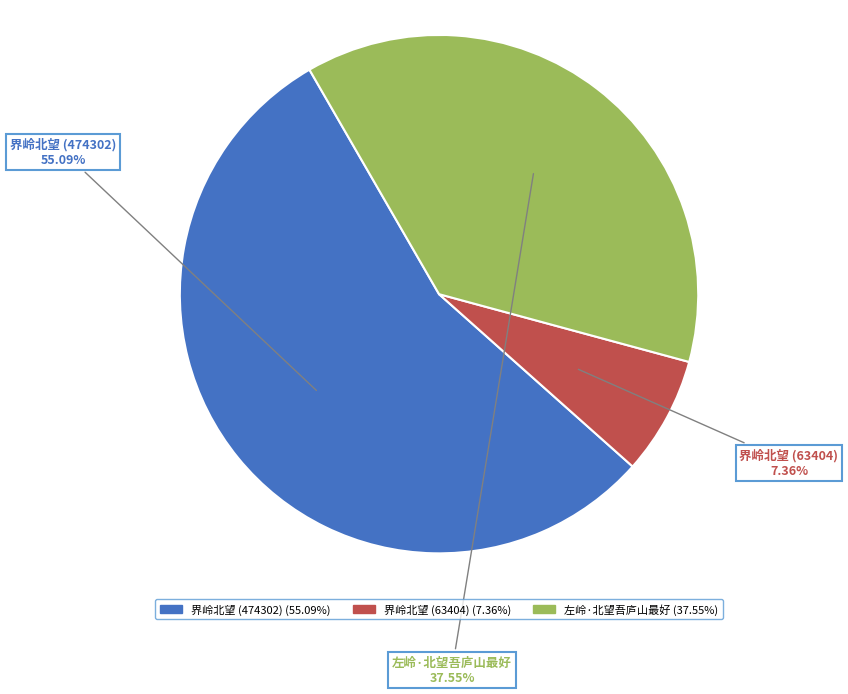

Combined, do 左岭·北望吾庐山最好 and 界岭北望 (474302) account for over 50%?

Yes